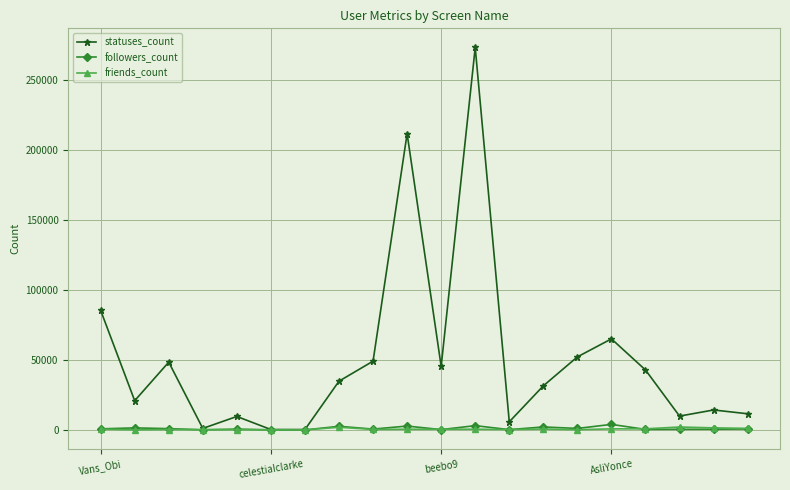

At how many categories does at least one series exceed 154797?

2